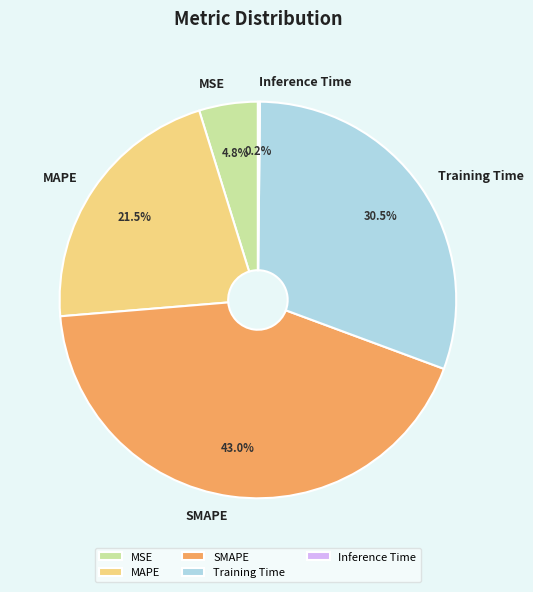

Is the sum of MAPE and SMAPE greater than half?

Yes